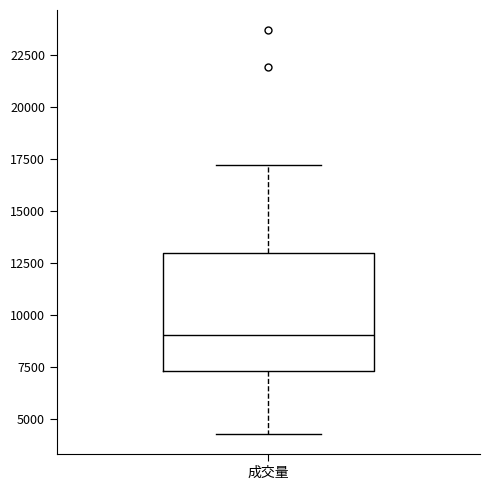

Read this box plot against the y-axis: the position of the median line, the range covered by the box, and the ends of both whiskers. The values are not printed on the chart, so give them approximately, as read against the axis.

median 9000, box 7500 to 13000, whiskers 4500 to 17000